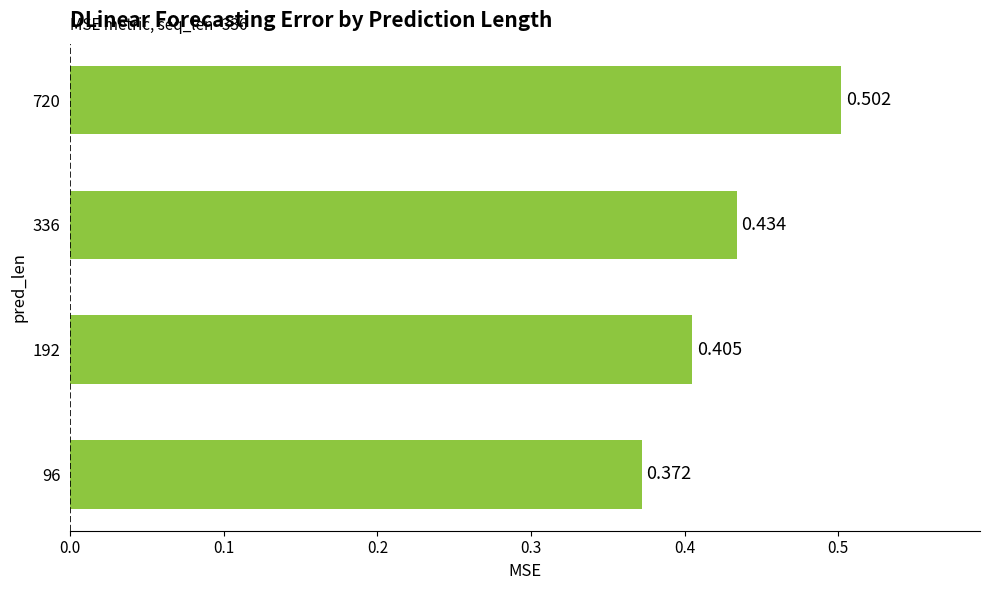

What is the difference between the maximum and minimum values?

0.1